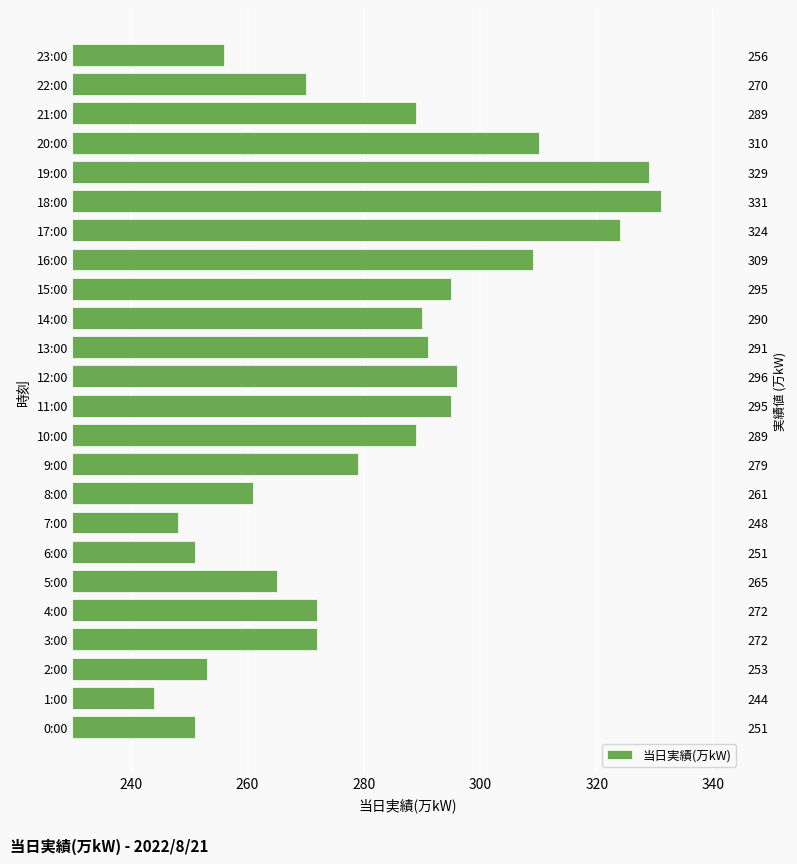

Count the number of data series in this chart.

1